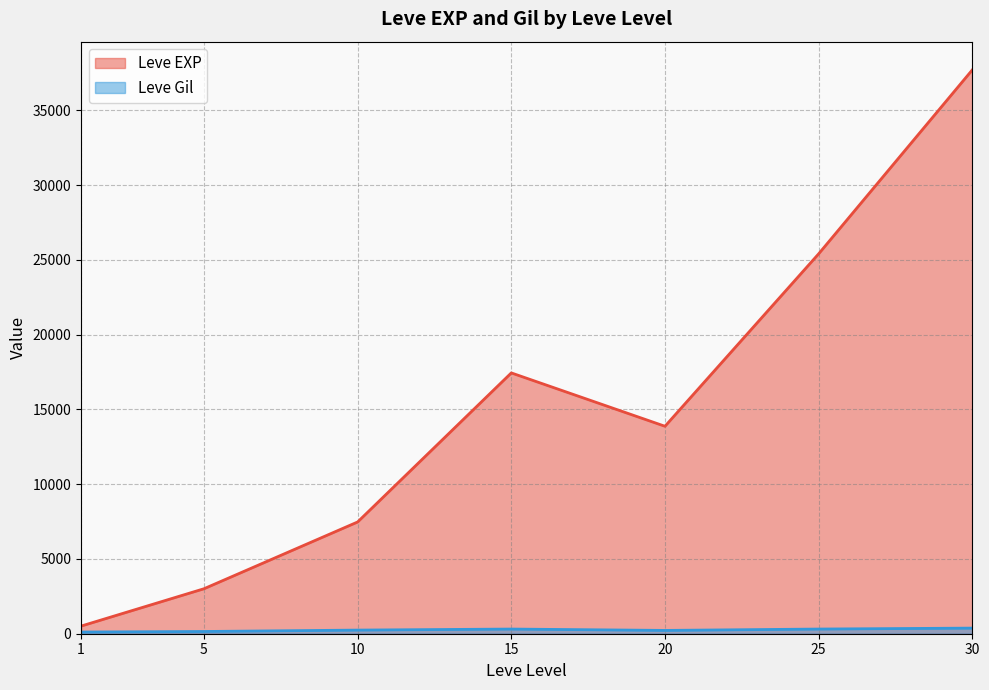

Which has a higher value, 20 or 20?

20